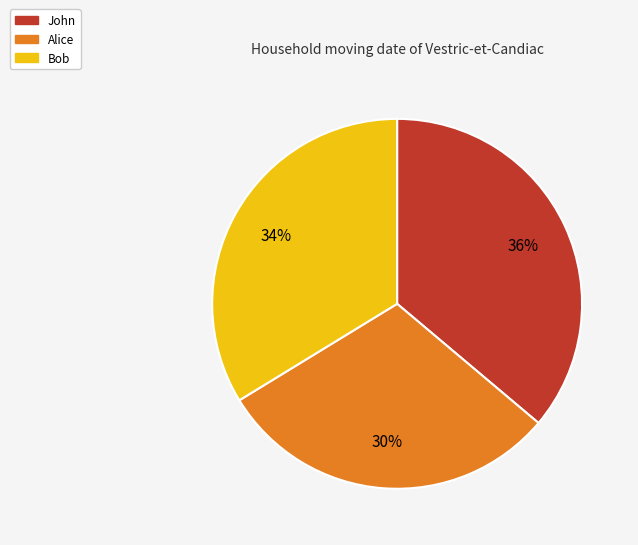

Is it true that Alice is 40% of the pie?

False